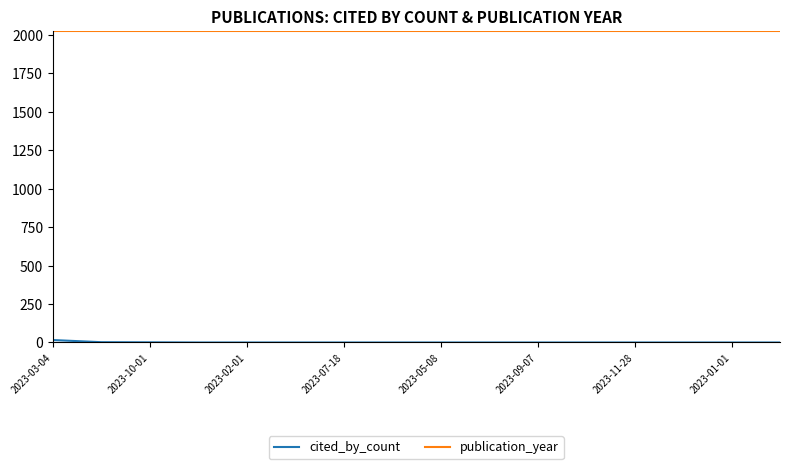

What is the maximum value shown in the chart?

2023